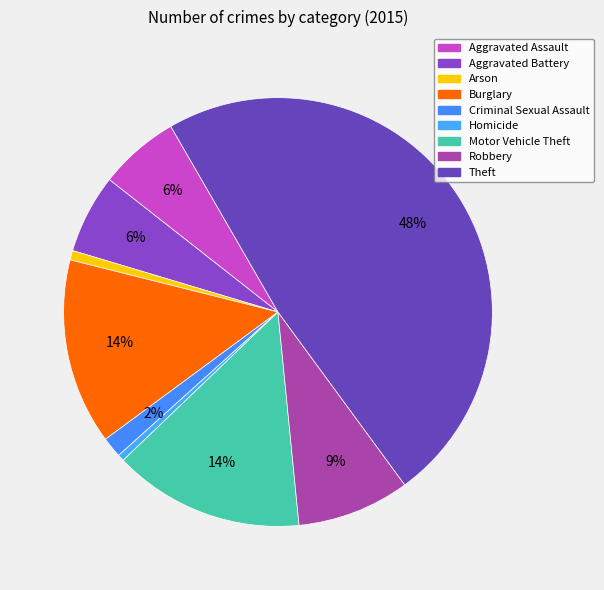

How many slices are in this pie chart?

9